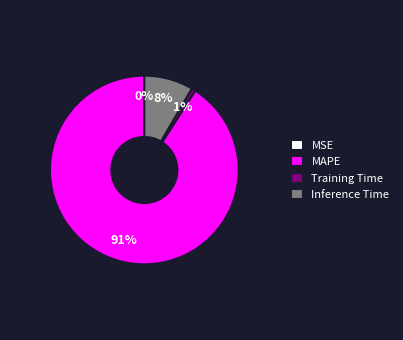

To the nearest percent, what portion does MAPE represent?

91%